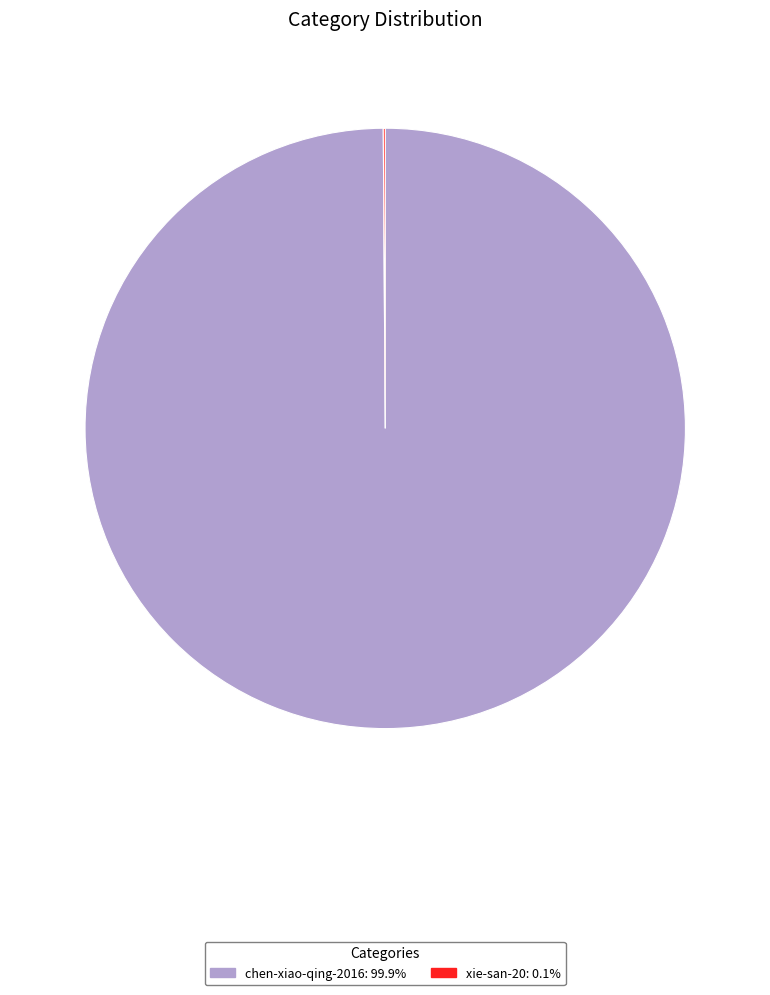

True or false: chen-xiao-qing-2016 accounts for 100% of the total.

True